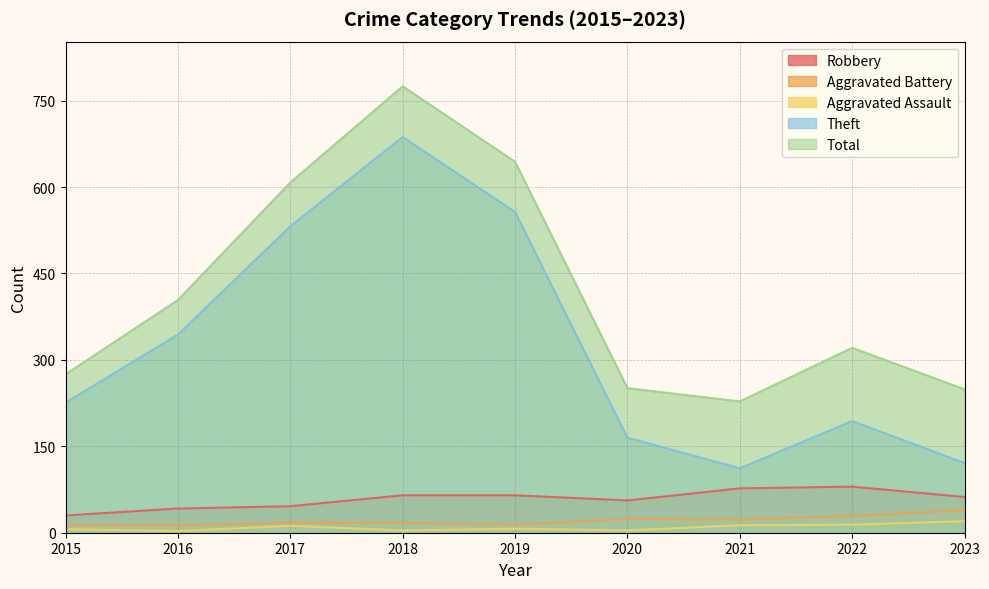

How many interior local peaks does the Total series have?

2